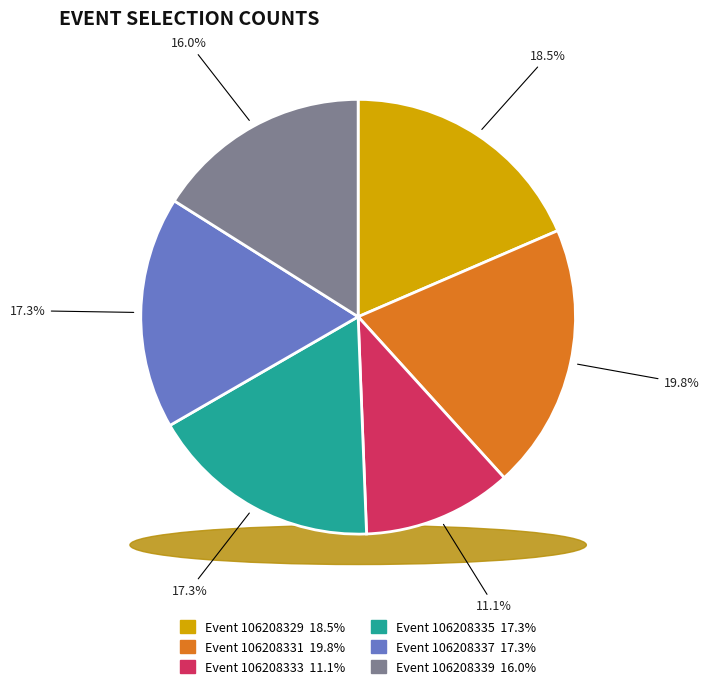

To the nearest percent, what is the difference between the 106208331 and 106208329 slice percentages?

1%